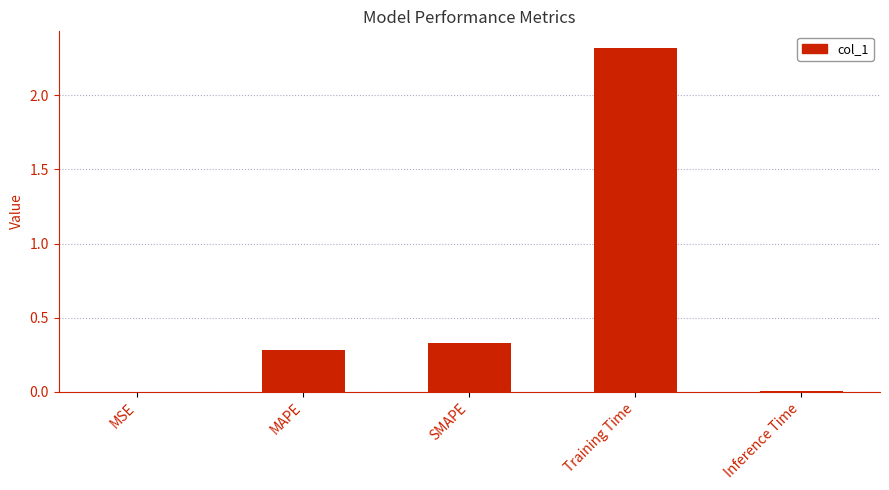

What is the sum of all values?

2.9